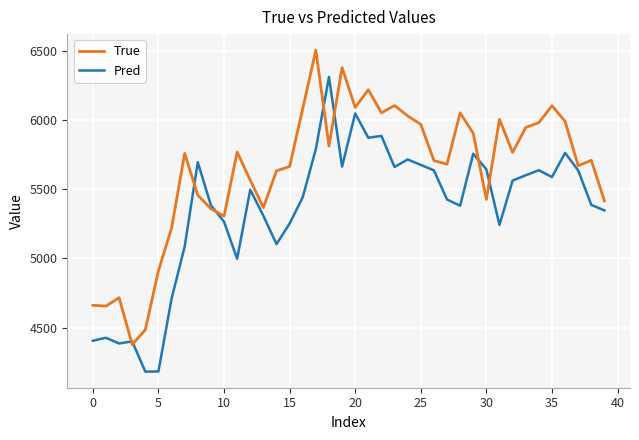

What is the sum of all True values?

225502.0